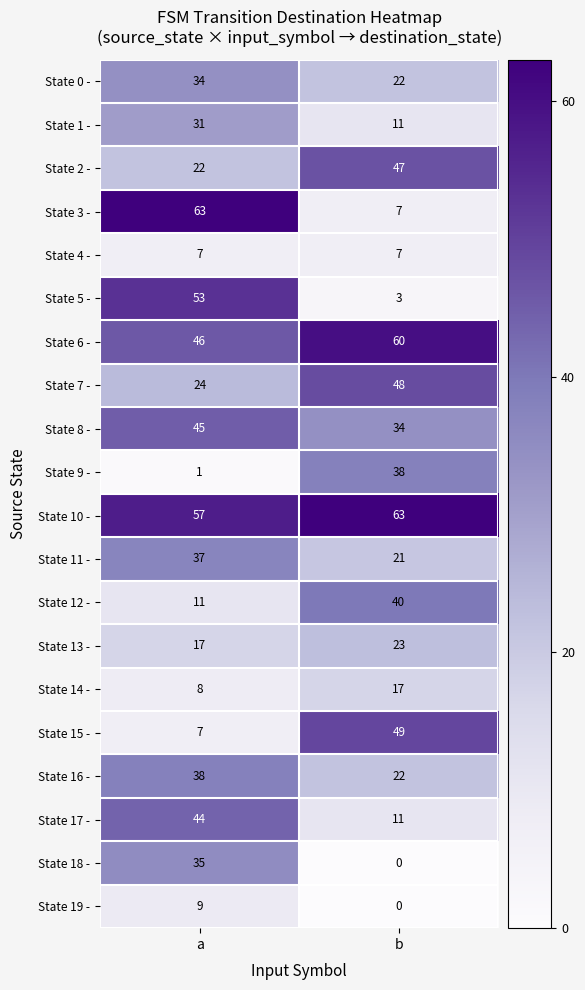

At which category is the sum across all series the highest?

a